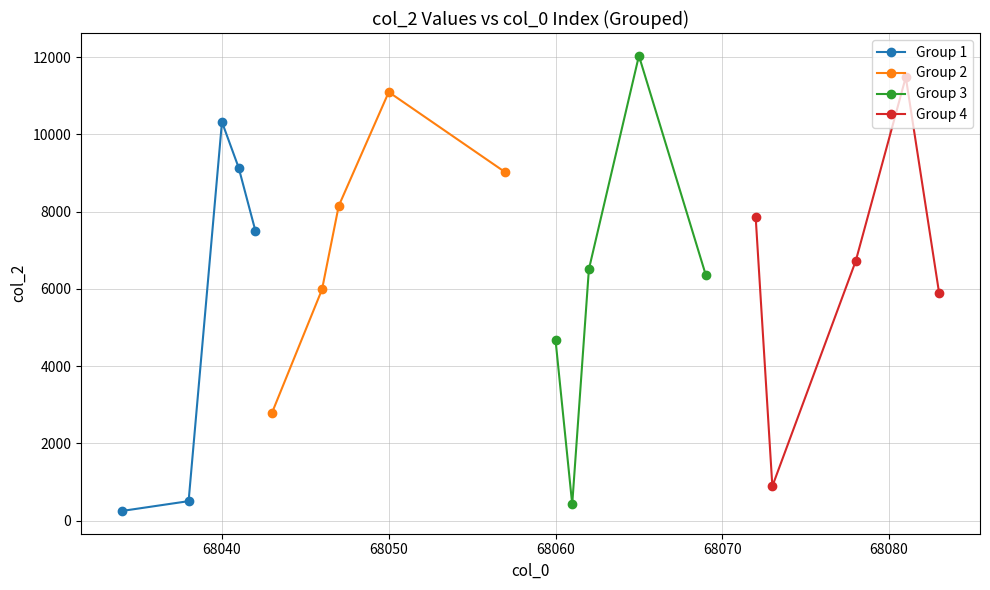

What is the value of the Group 2 point at the 3rd from the left?

8147